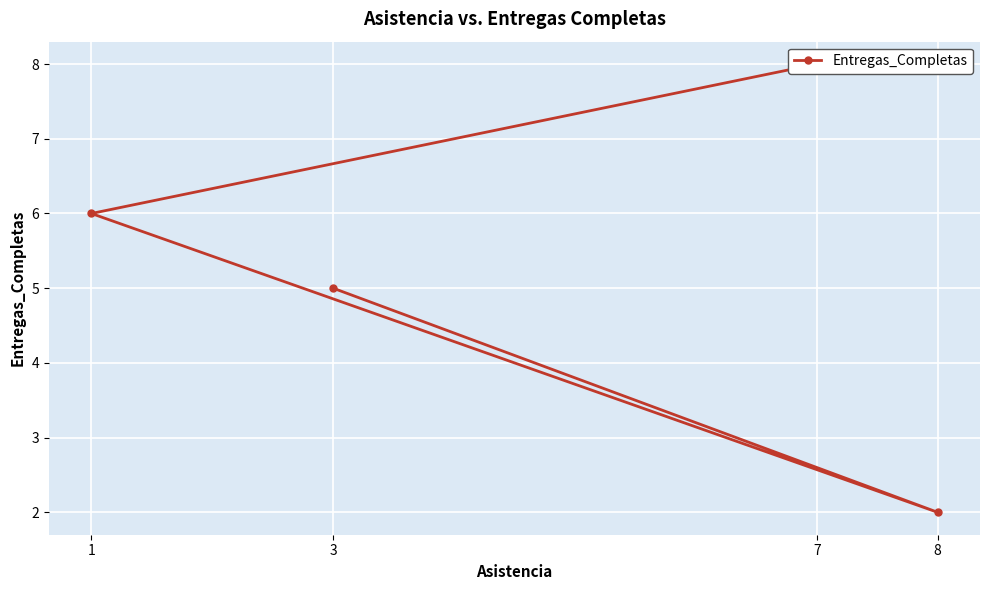

Is it true that the value at 3 is 5?

True